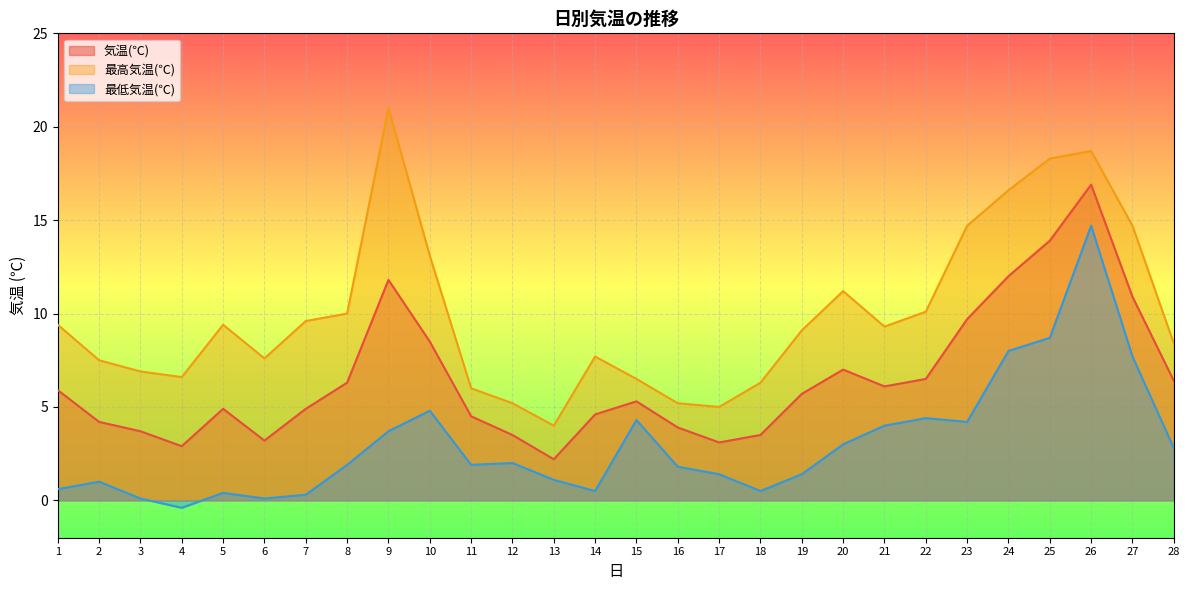

Which series has the largest range (max minus min)?

最高気温(℃)